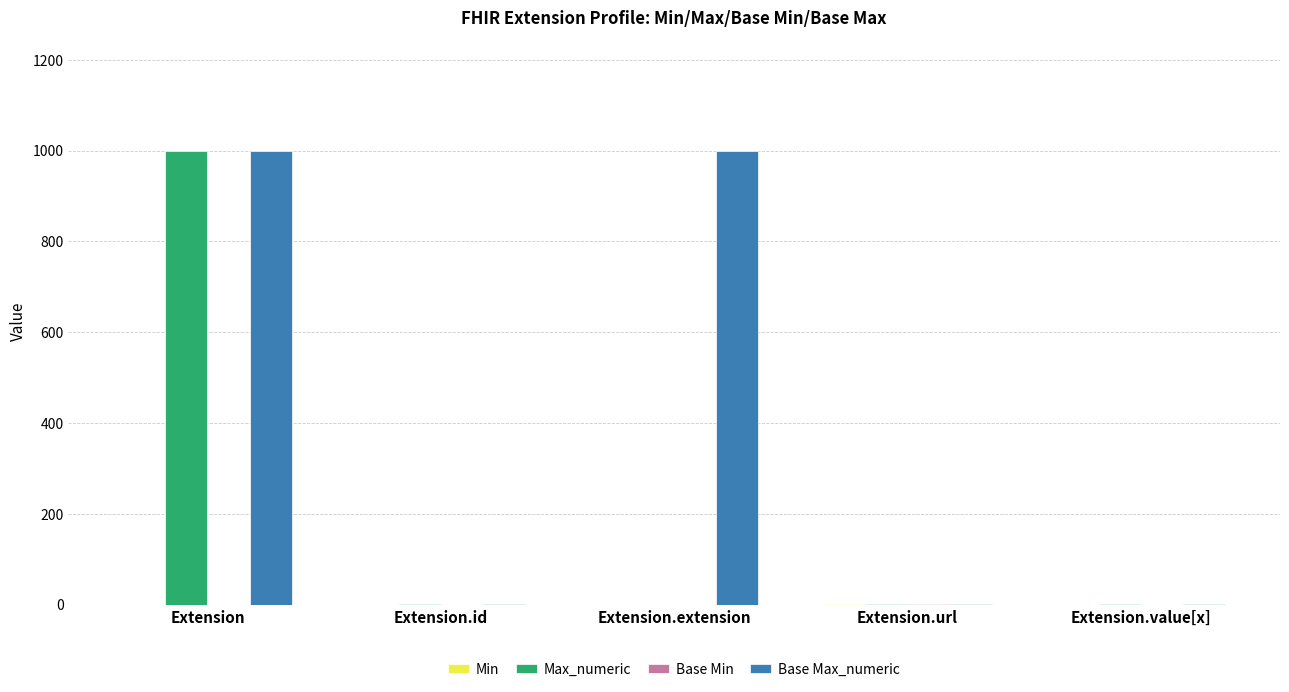

Count the number of data series in this chart.

4